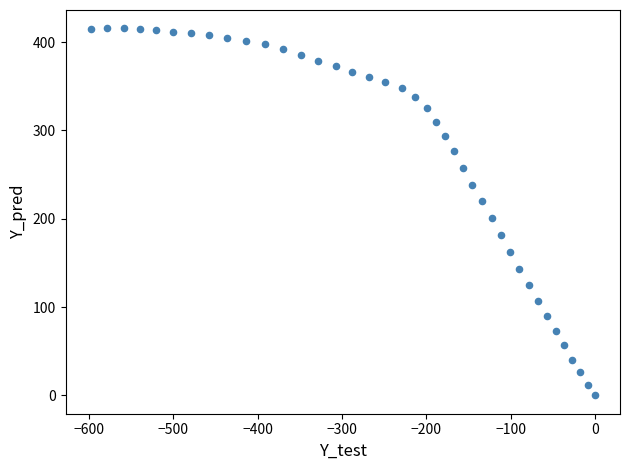

What is the range of Y values (max minus min)?

415.5